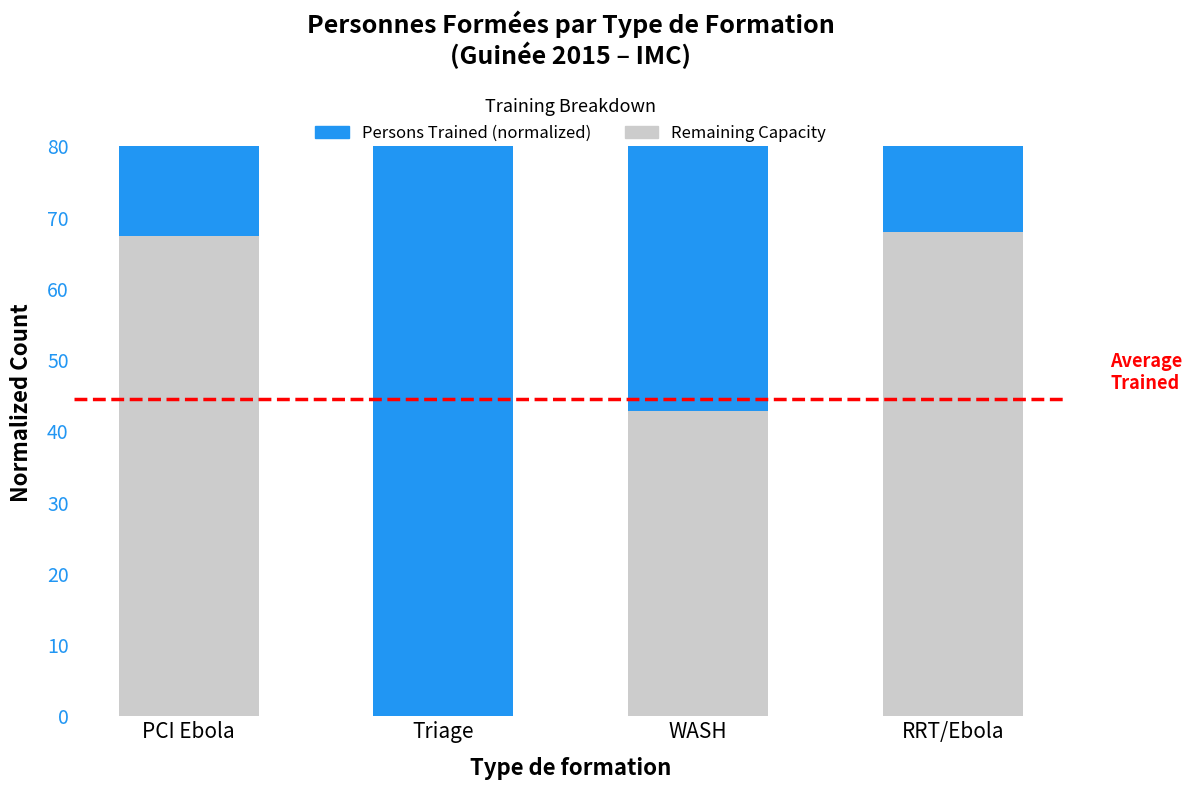

What is the total value across all series at RRT/Ebola?

80.0